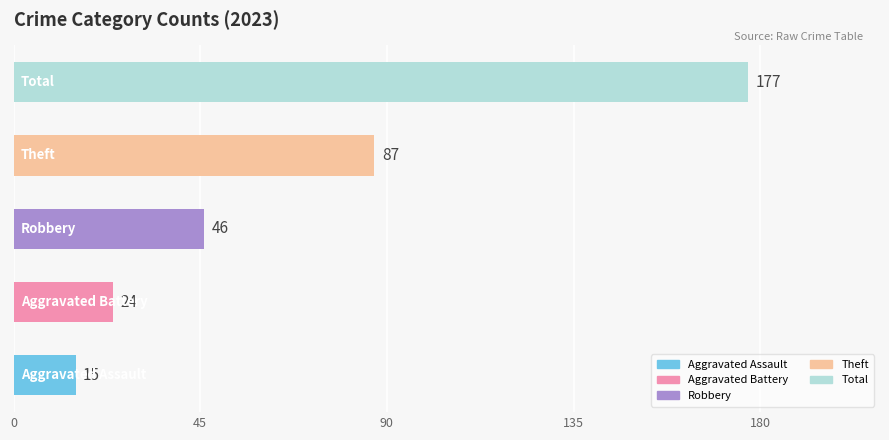

What is the minimum value shown in the chart?

15